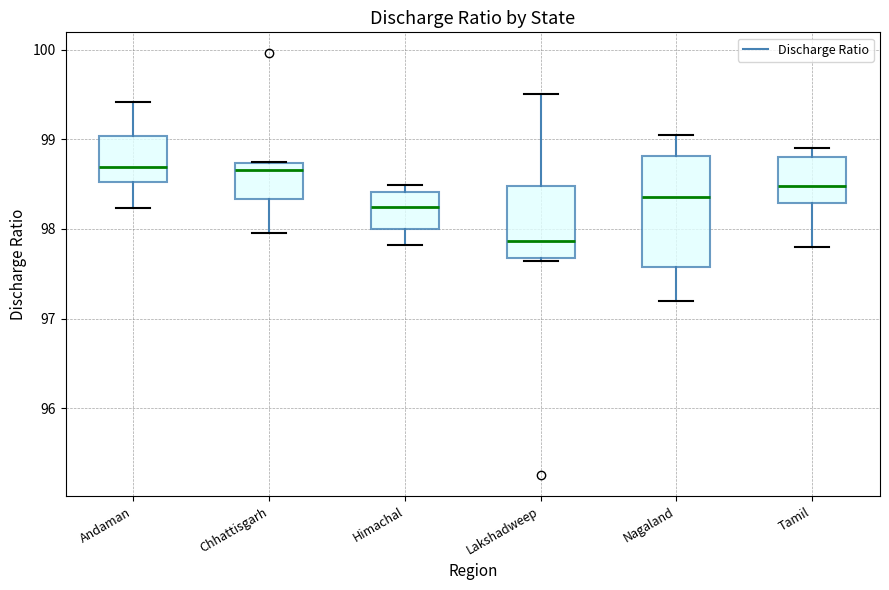

Where is the lower edge of the box for Lakshadweep on the y-axis? The values are not printed on the chart, so give them approximately, as read against the axis.

97.7